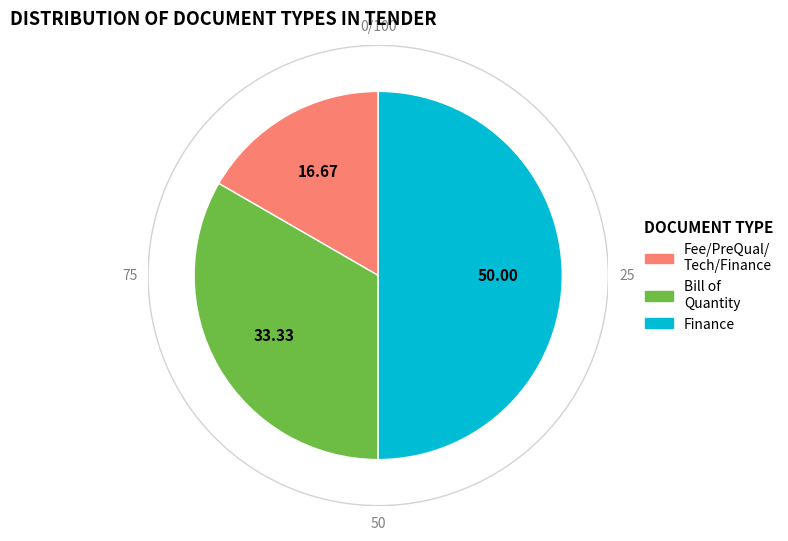

Which category has the biggest portion of the pie?

Finance